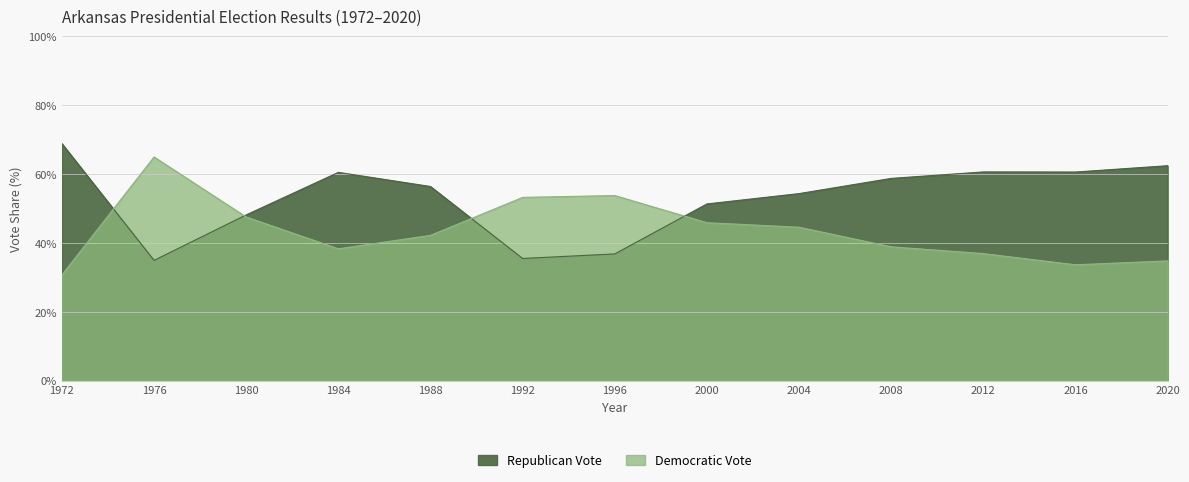

What is the minimum value for Democratic Vote?

30.7